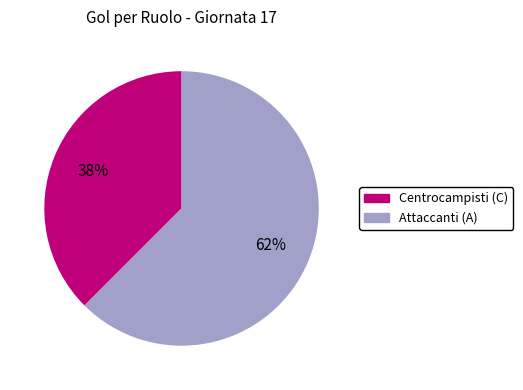

Is there any slice that represents more than half of the pie?

Yes